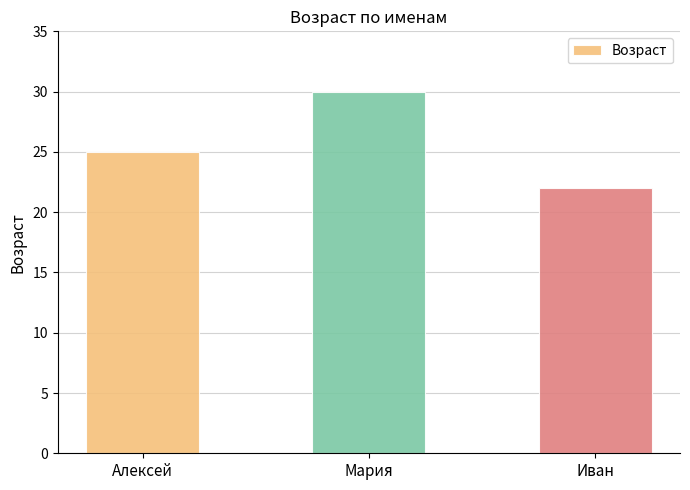

How many values are between 22 and 30?

3